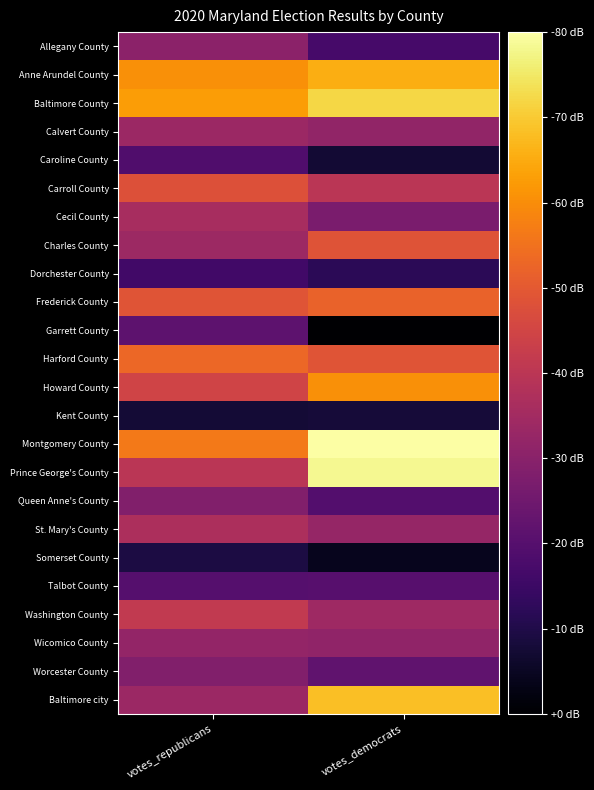

What is the maximum value shown in the chart?

56.2